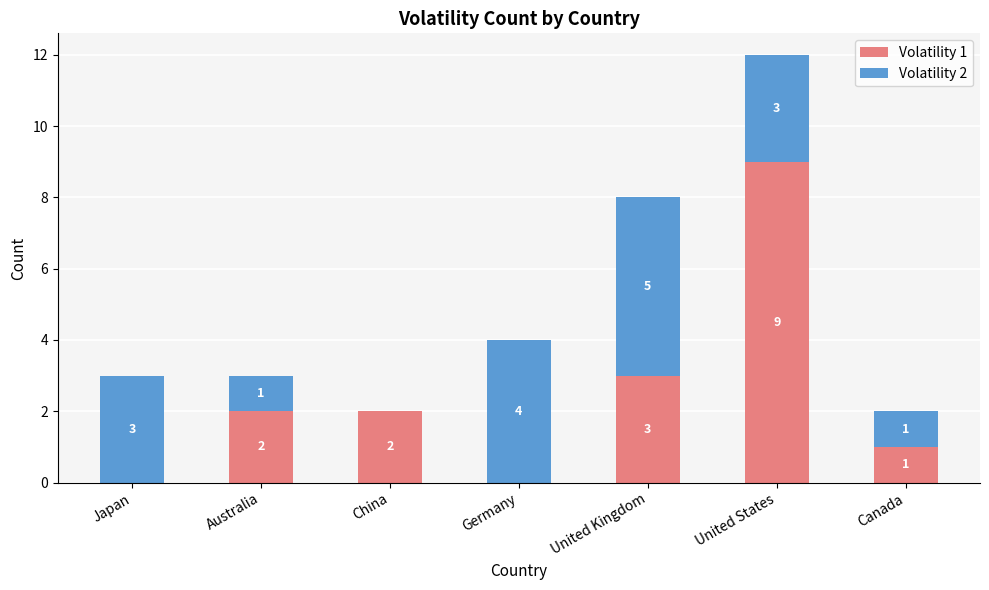

Are the bars grouped side by side (vs. stacked)?

No